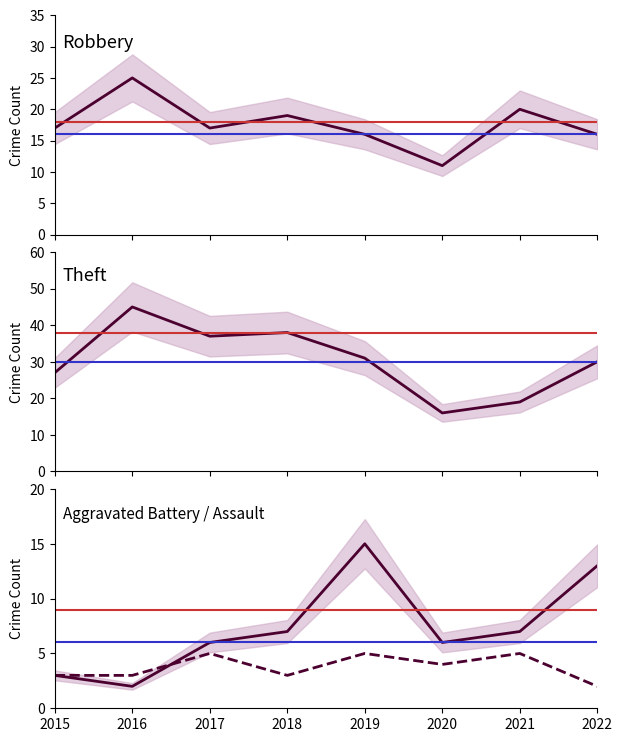

How many interior local valleys does the Robbery series have?

2